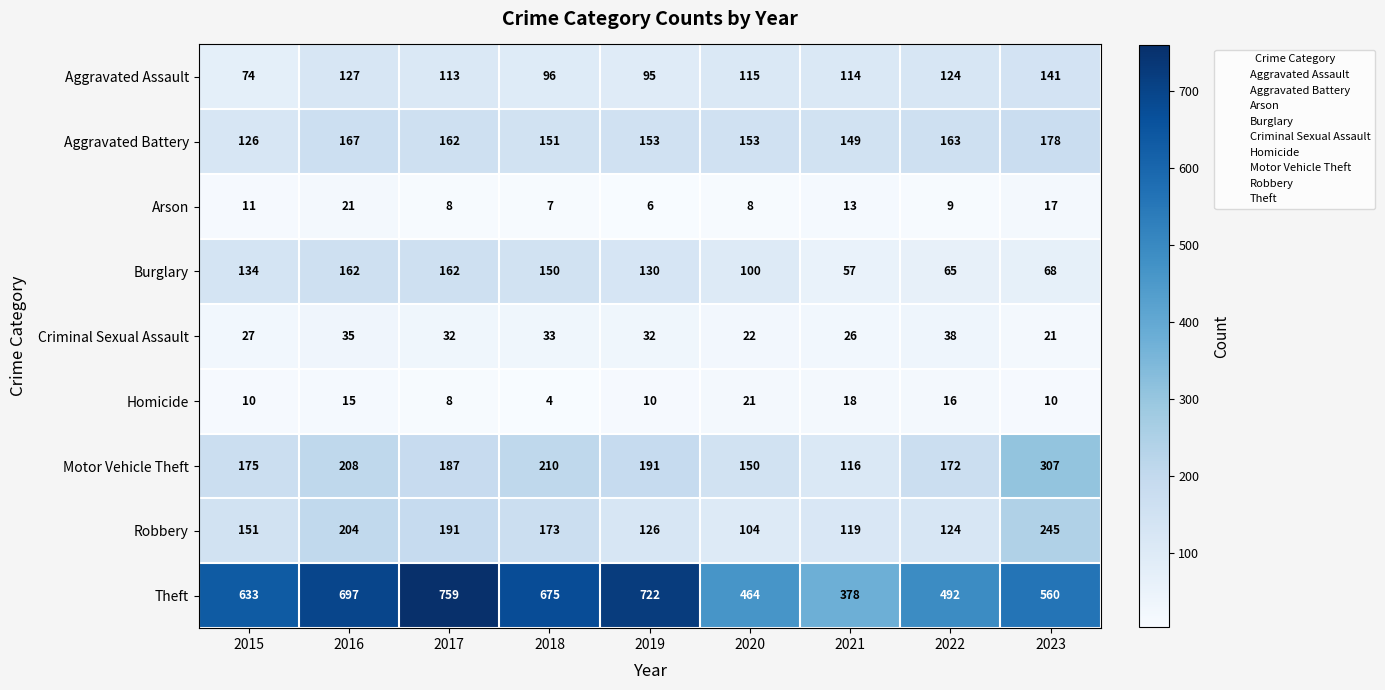

What is the average value of the Burglary series?

114